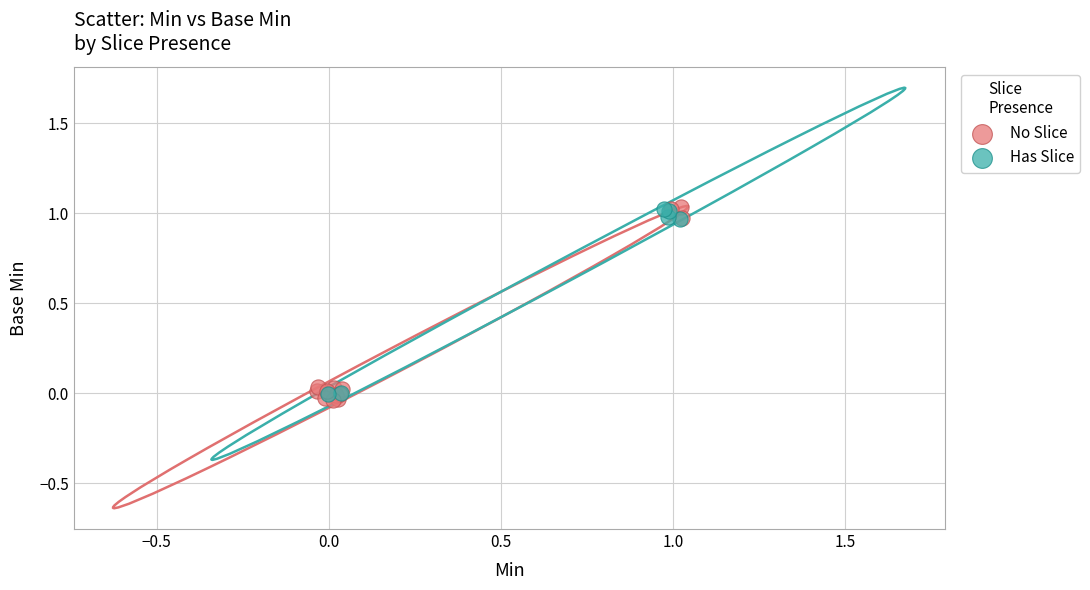

Which series has the largest Y range (max minus min)?

No Slice